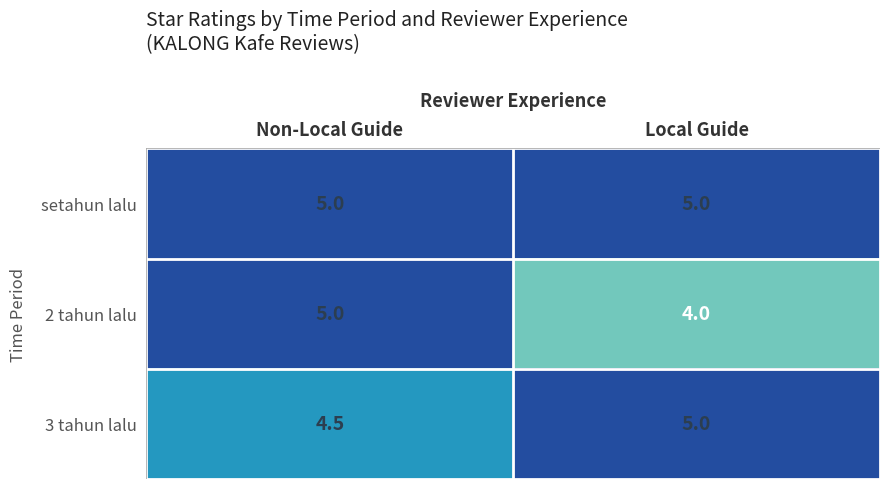

What is the greatest value displayed?

5.0